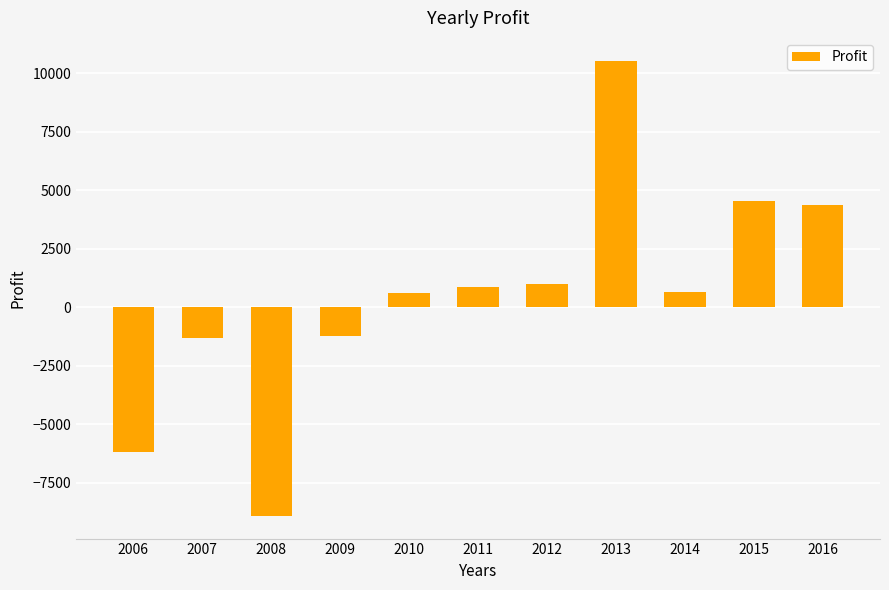

Which label corresponds to the largest value in the chart?

2013